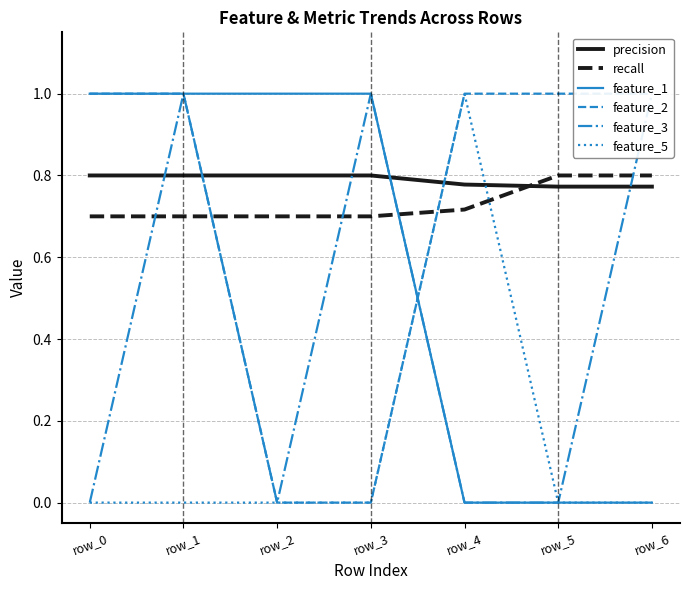

How many intersections are there between recall and feature_2?

2